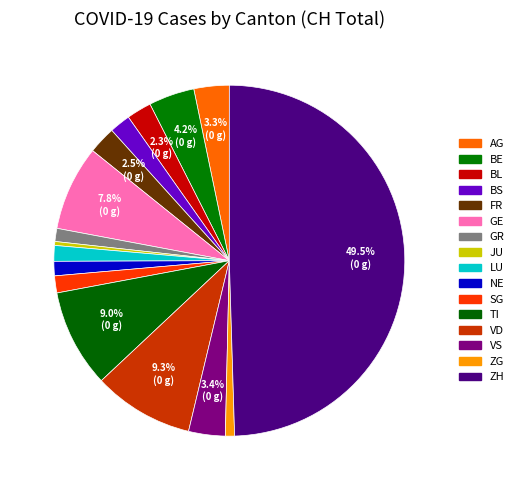

Count the number of slices in the pie.

16